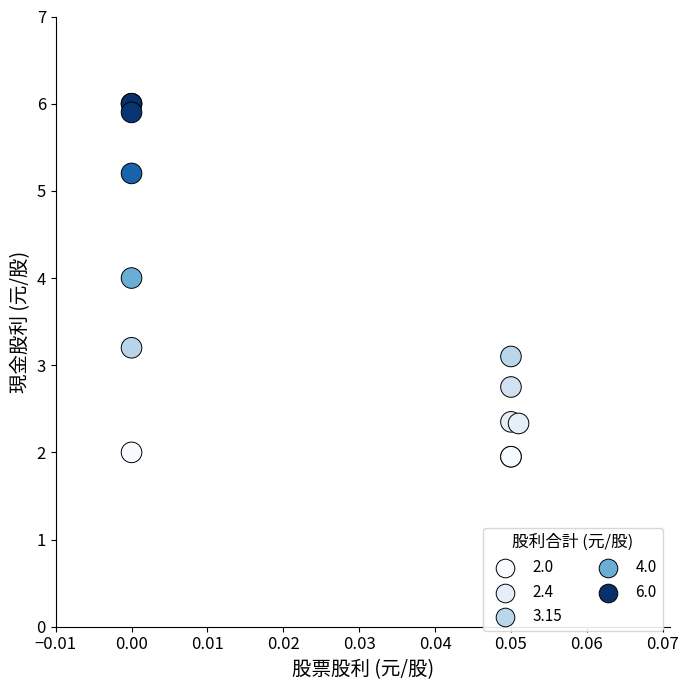

What Y value in the scatter plot is closest to 3?

3.1